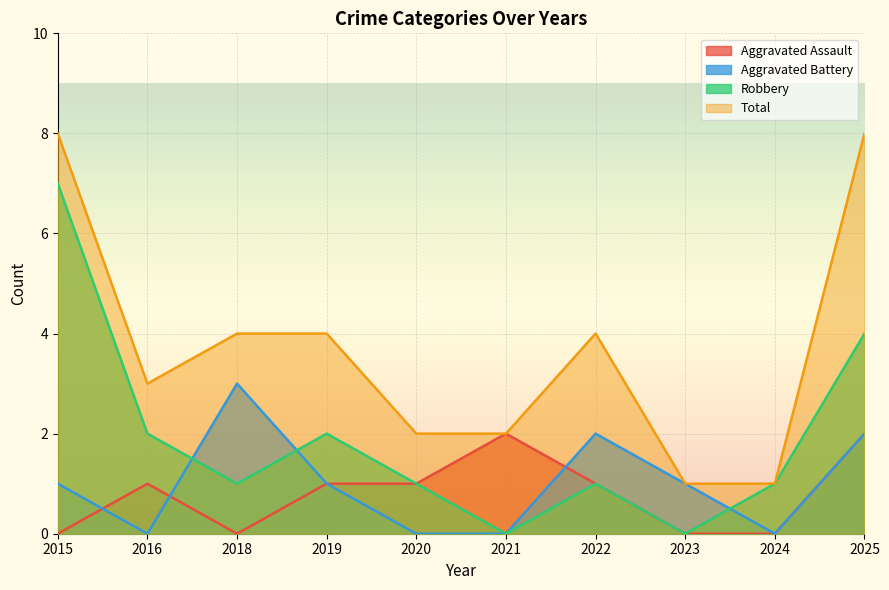

Count the Aggravated Battery values in the range 0 to 2.

9